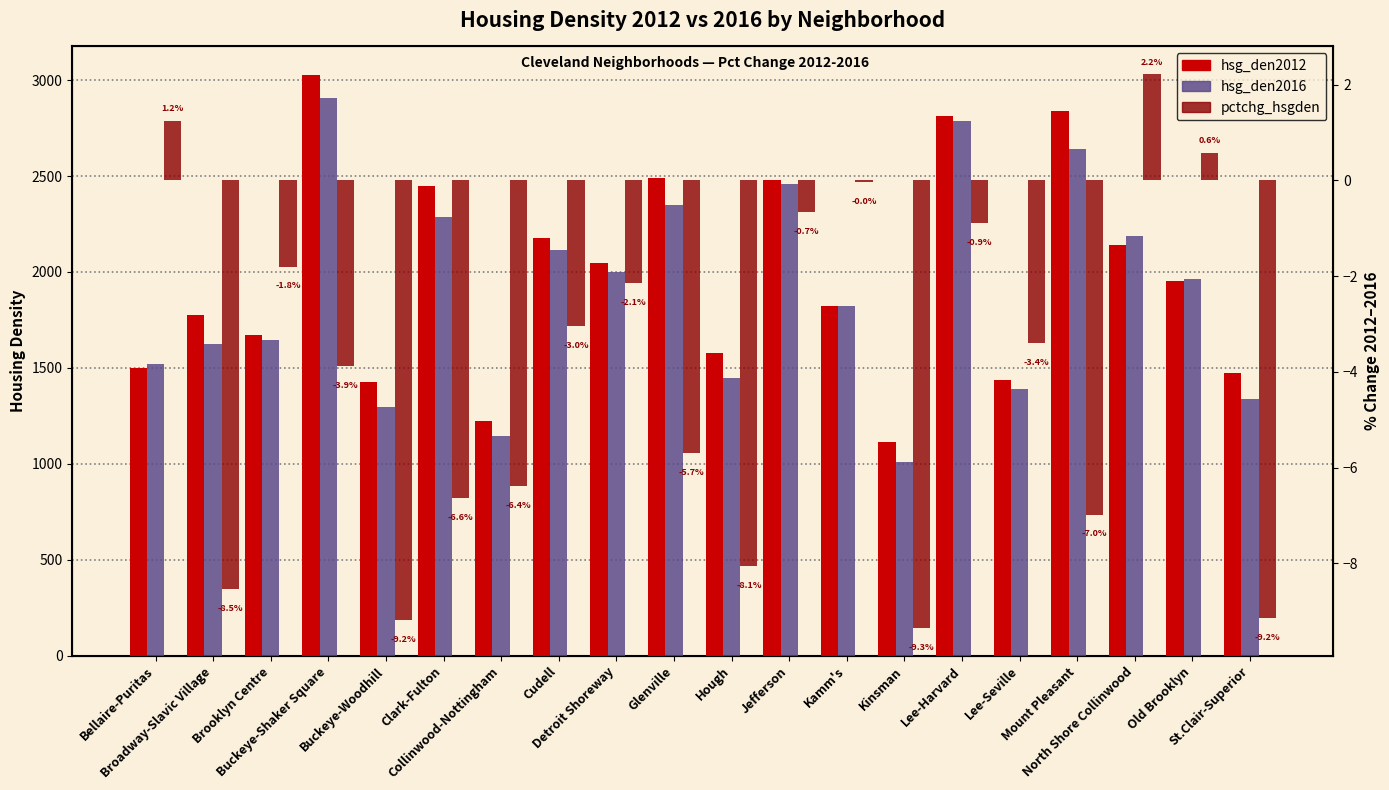

What is the label of the 14th bar from the left?

Kinsman